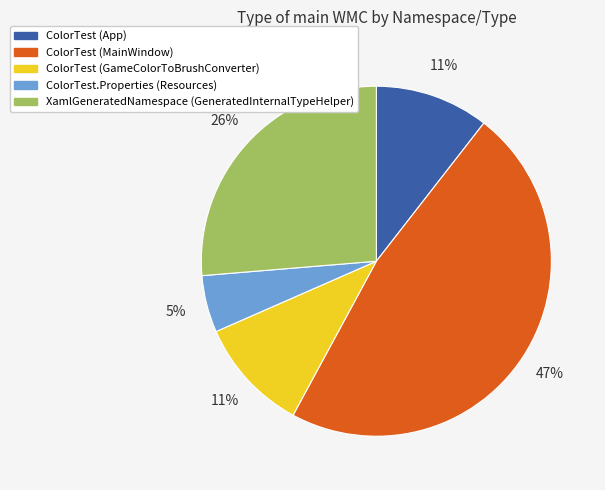

Is the sum of ColorTest.Properties (Resources) and ColorTest (App) greater than half?

No